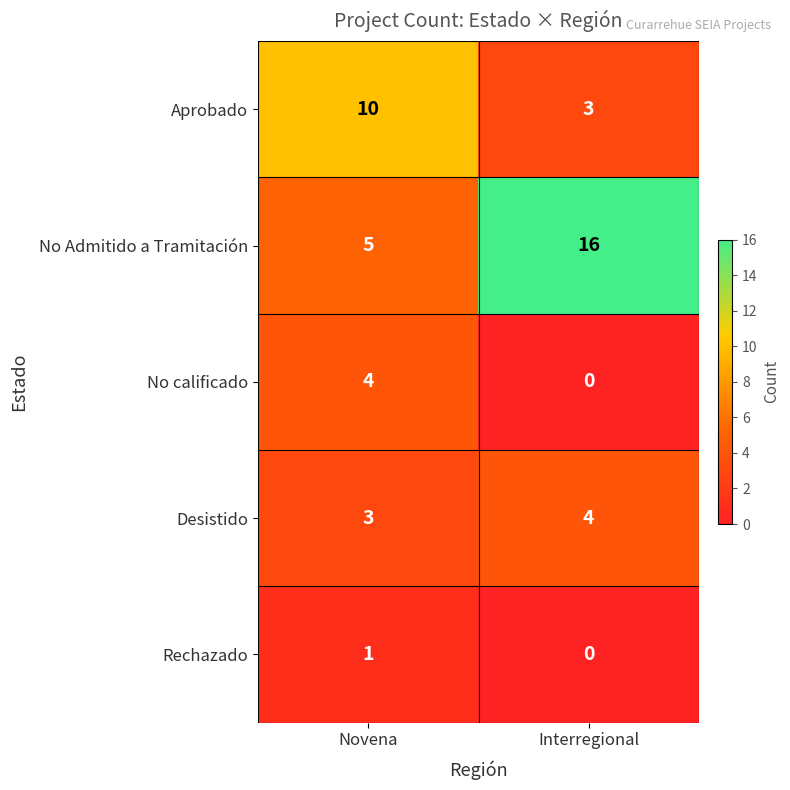

Which series has the largest total across all categories?

No Admitido a Tramitación